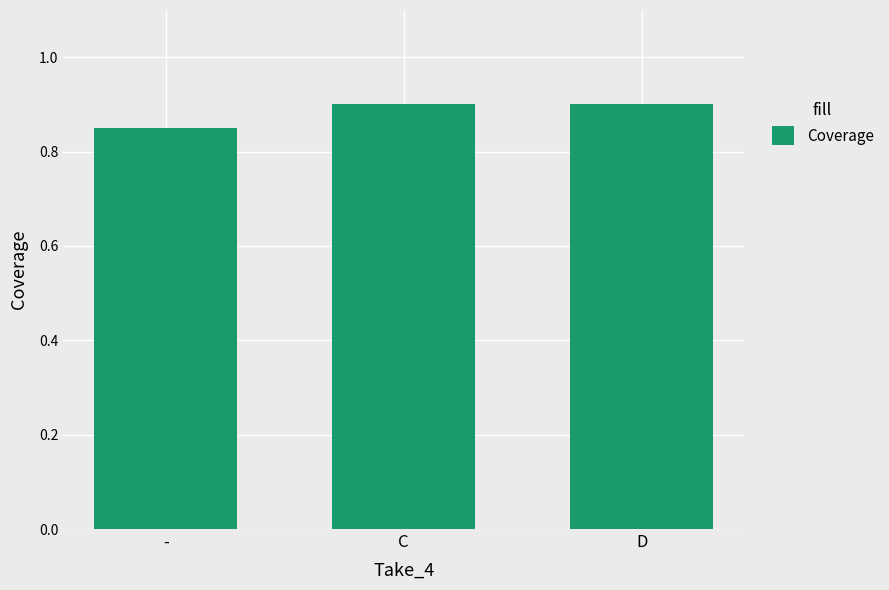

What is the label of the 2nd bar from the right?

C